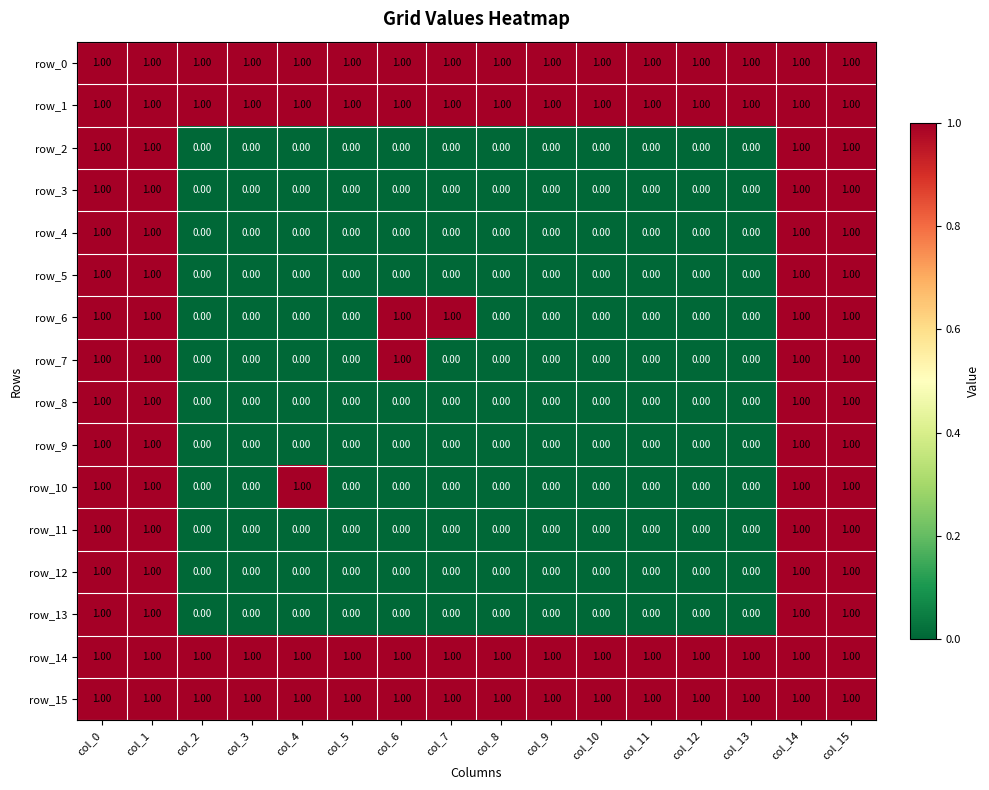

Is it true that row_13 equals 0 at col_10?

True